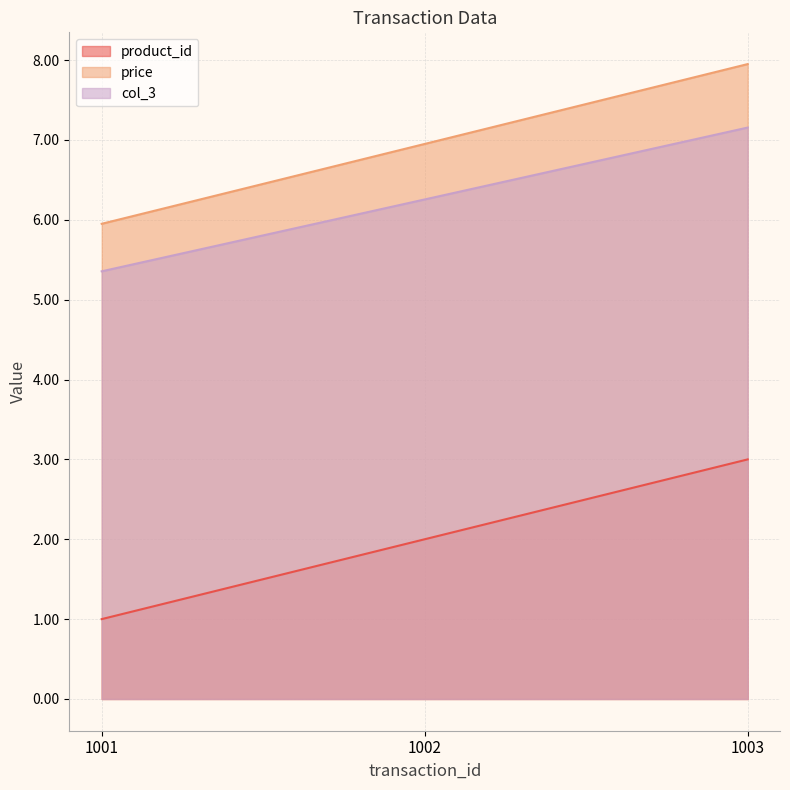

What is the sum of the price values at 1002 and 1001?

12.9